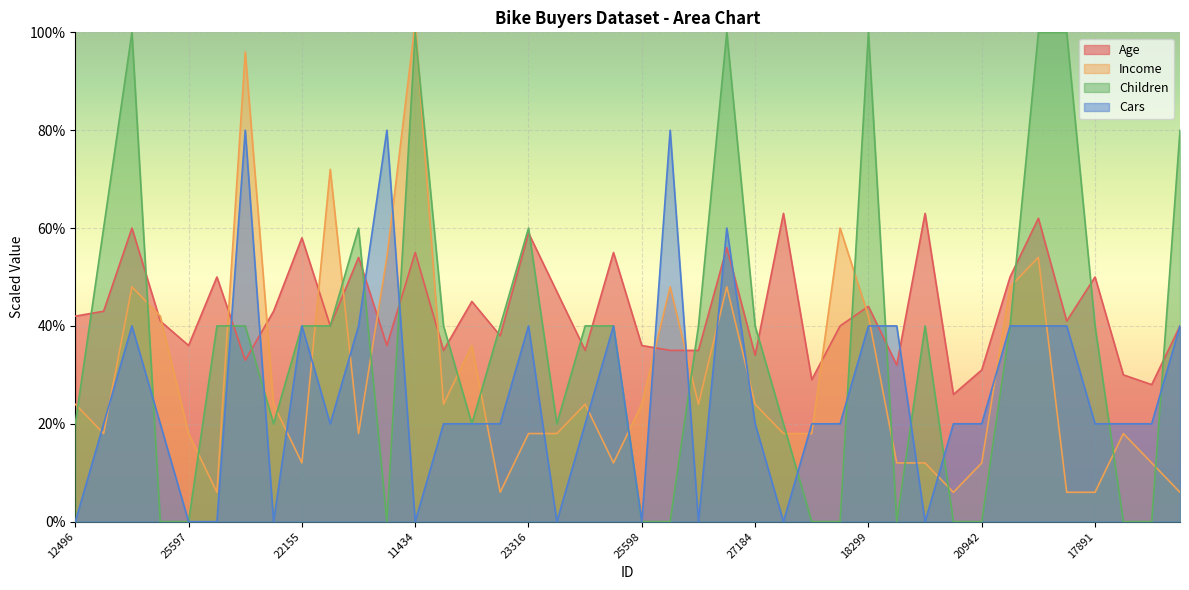

What is the label of the 14th point from the right?

17841